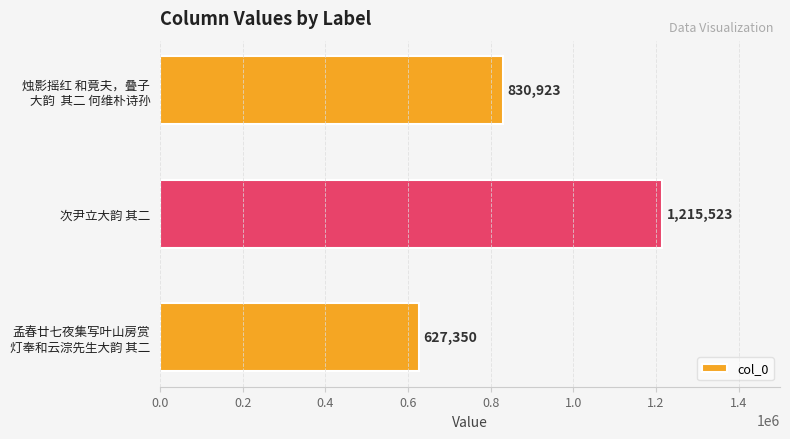

What is the greatest value displayed?

1215523